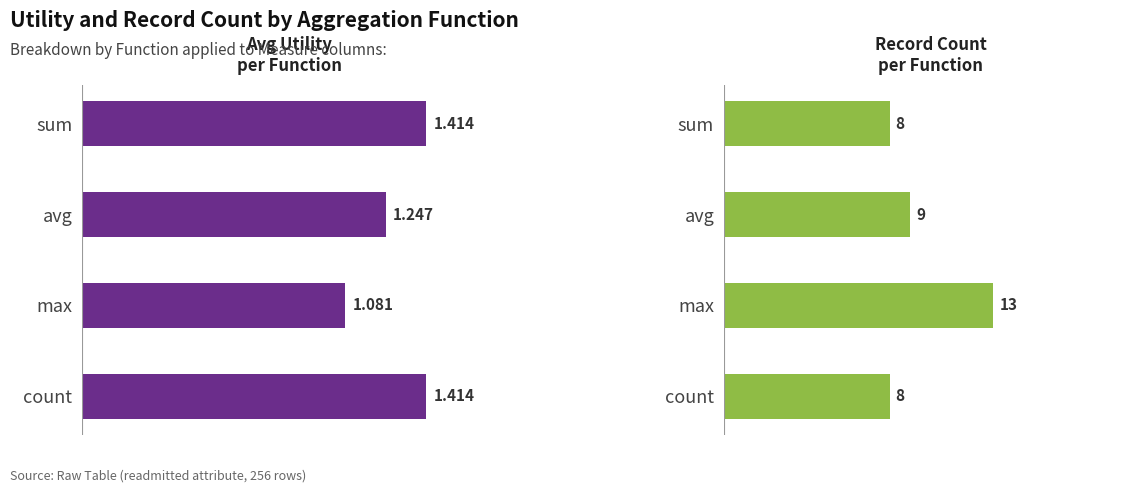

How many groups of bars are there?

4